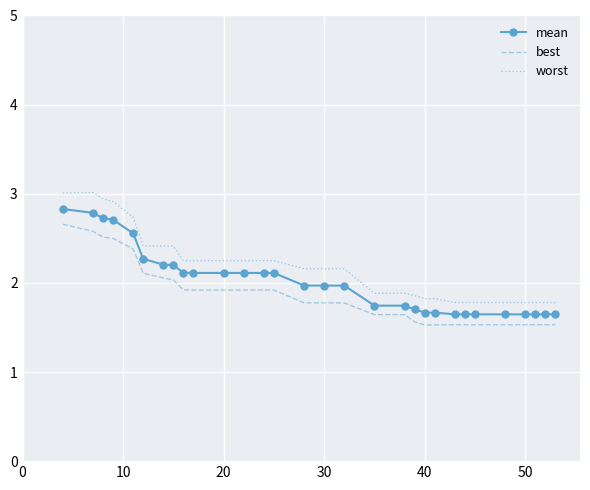

Which series has the widest spread of values?

worst